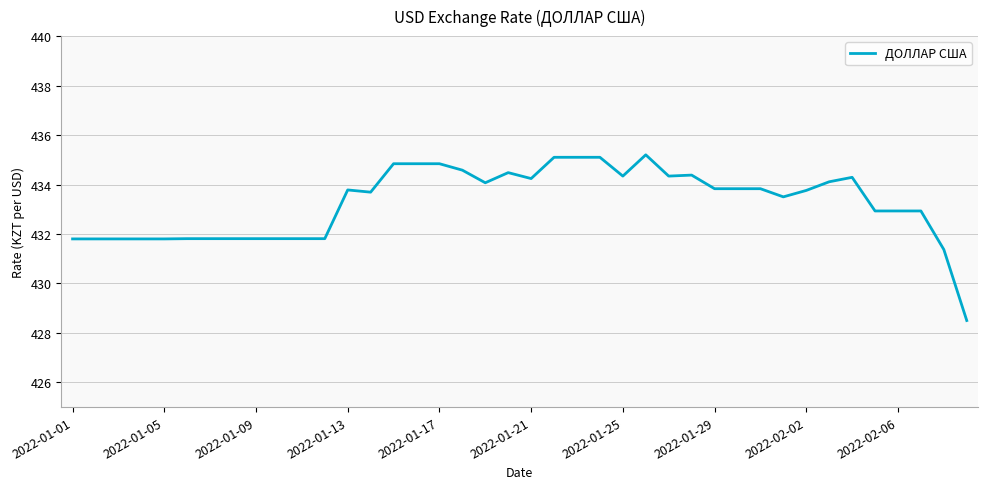

What is the difference between the maximum and minimum values?

6.7